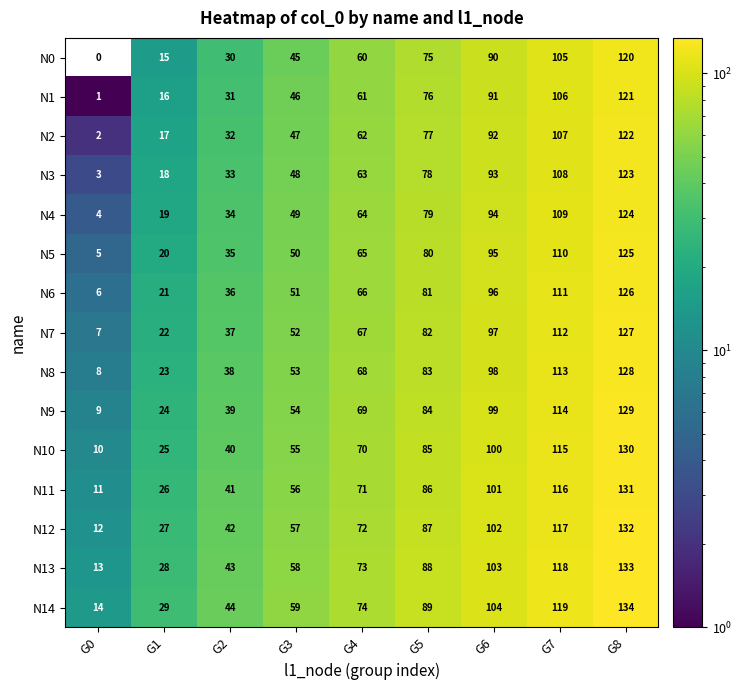

Count the number of data series in this chart.

15